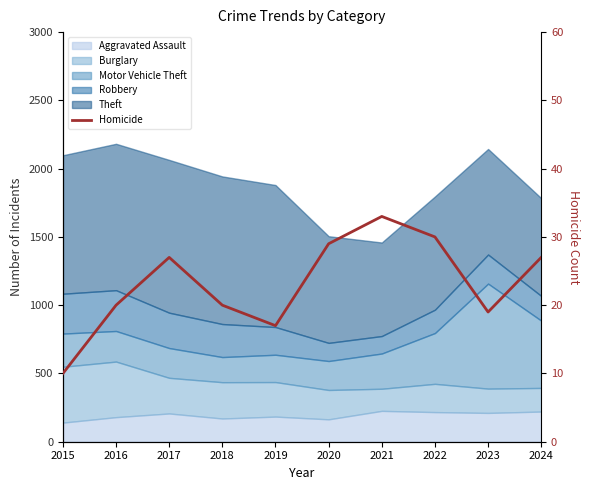

Is it true that the value at 2021 is 33?

True